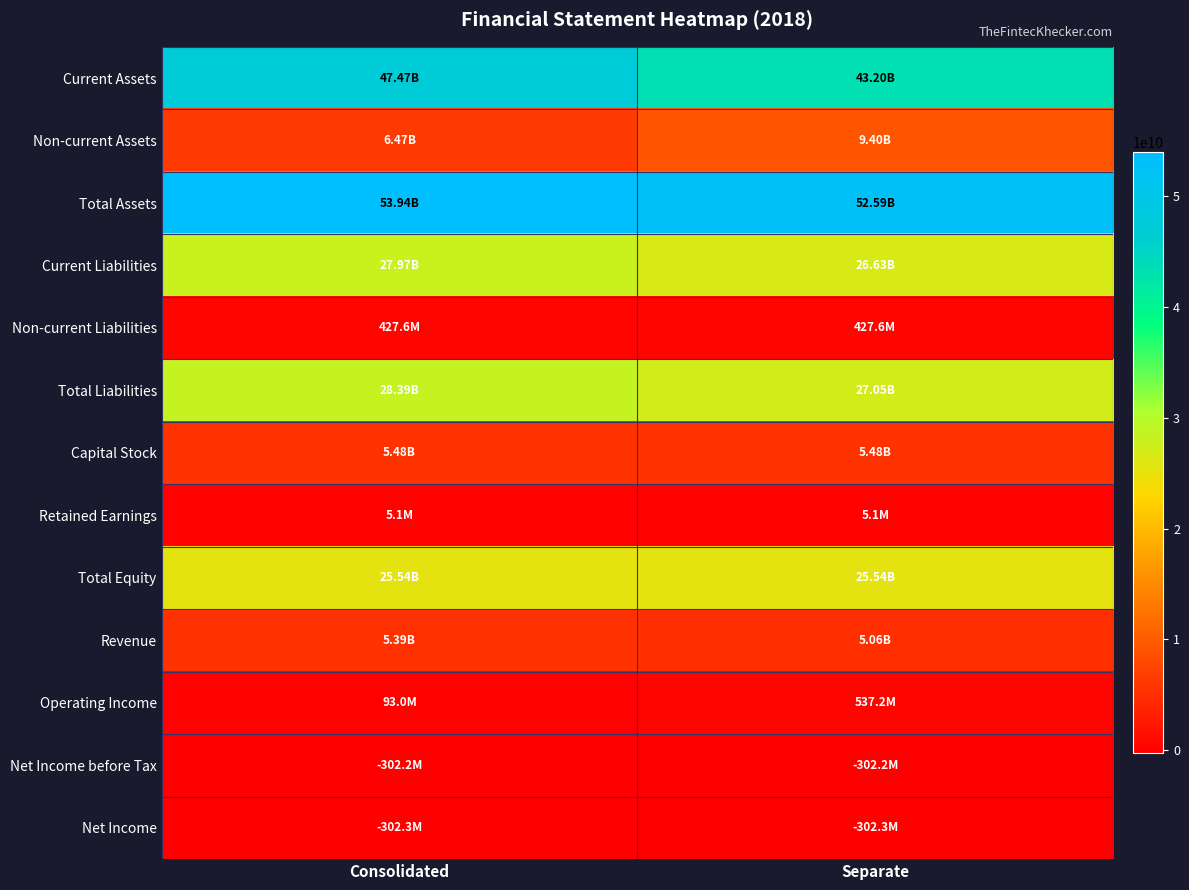

Rank the series by their maximum value, from lowest to highest.

Net Income, Net Income before Tax, Retained Earnings, Non-current Liabilities, Operating Income, Revenue, Capital Stock, Non-current Assets, Total Equity, Current Liabilities, Total Liabilities, Current Assets, Total Assets